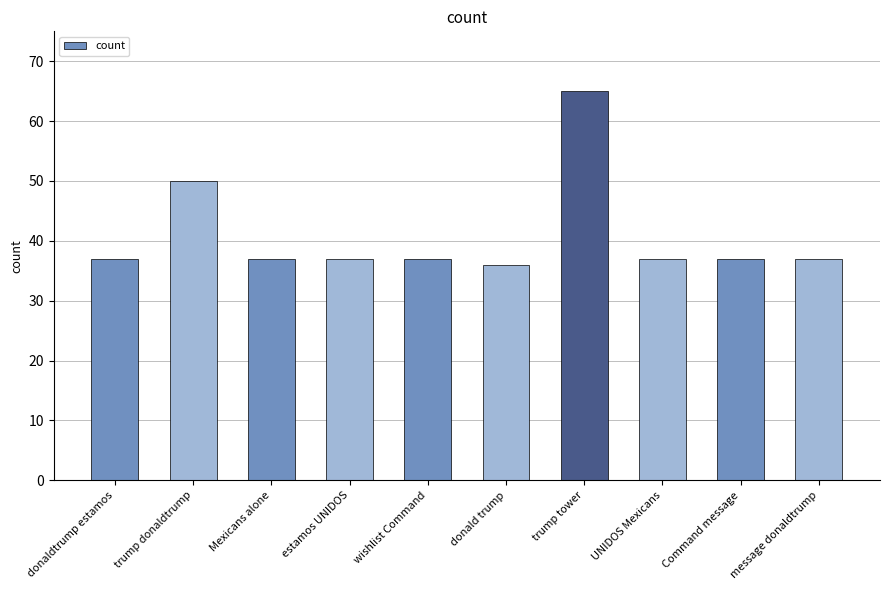

How many bars are there in total?

10